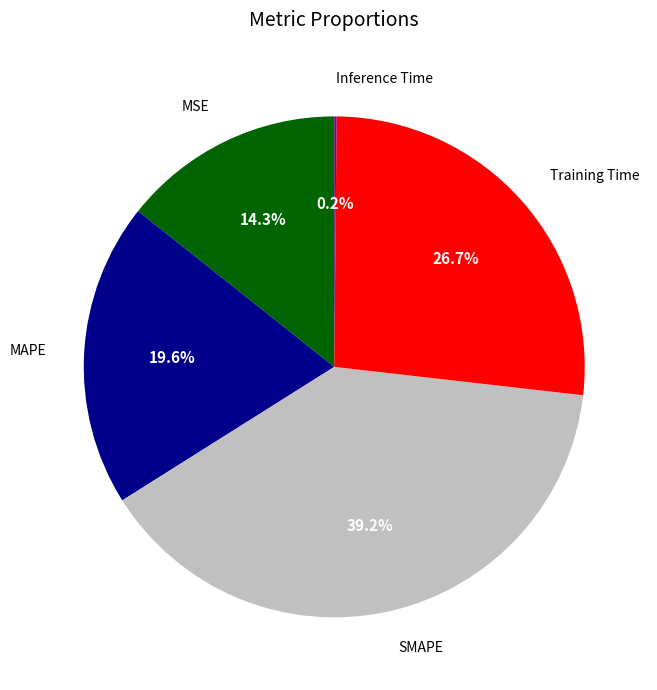

Is there a majority slice in this chart?

No